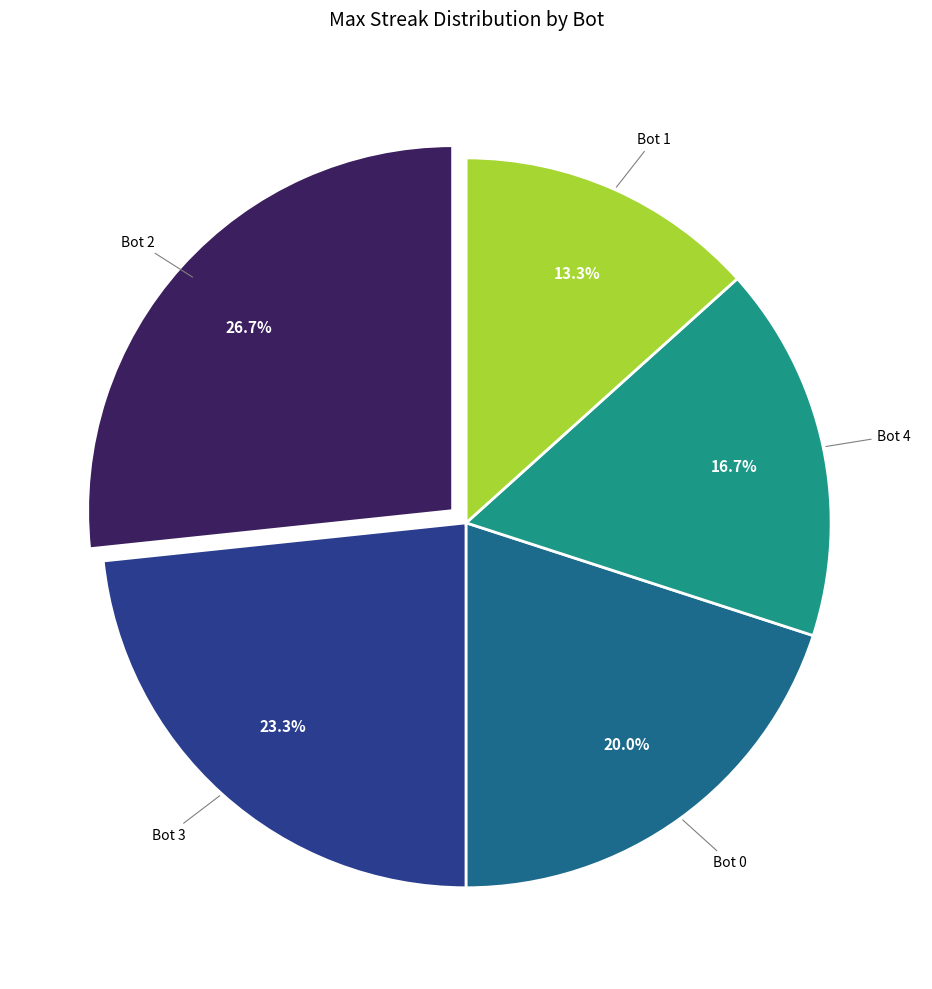

Is there a majority slice in this chart?

No